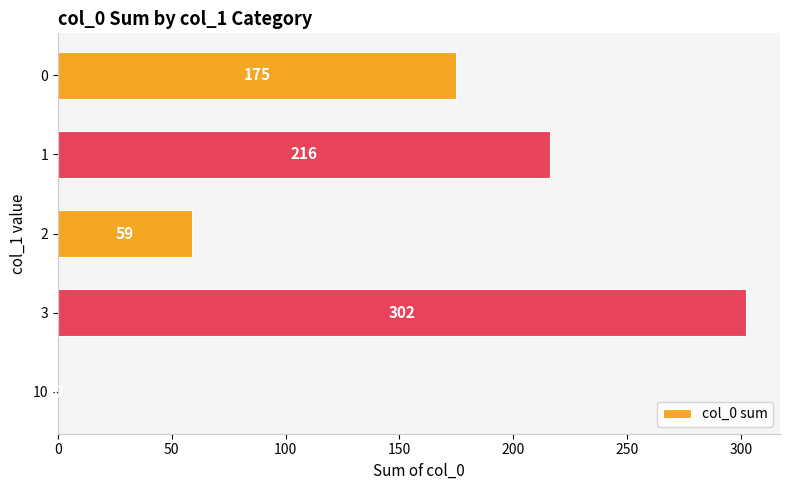

What is the maximum value shown in the chart?

302